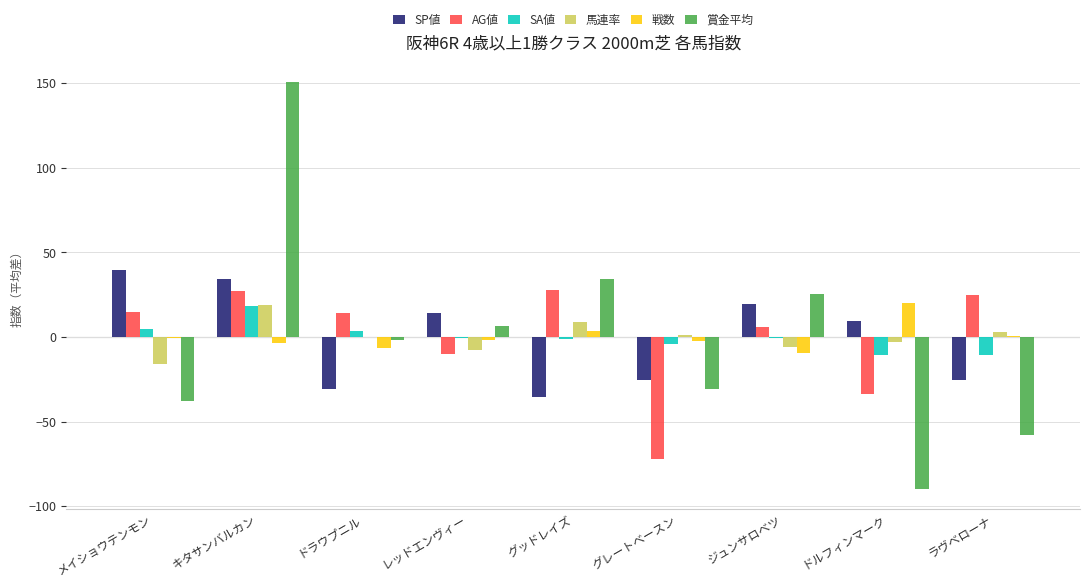

Which series has the widest spread of values?

賞金平均